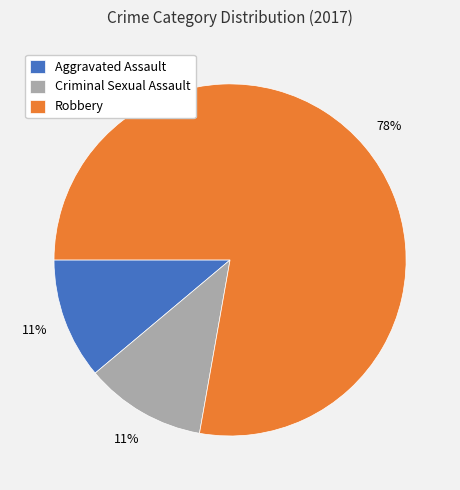

The Aggravated Assault slice represents 1% of the pie. True or false?

False